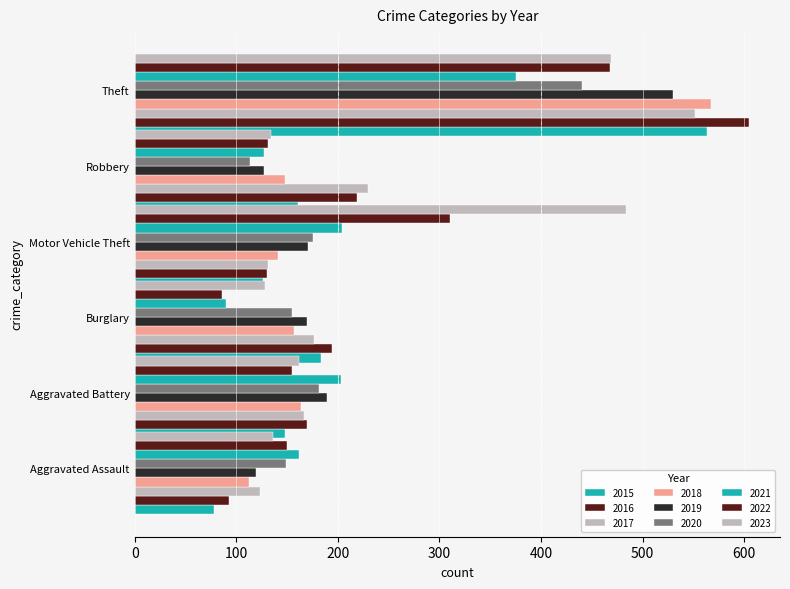

Which has a higher value, 2023 or 2015?

2023